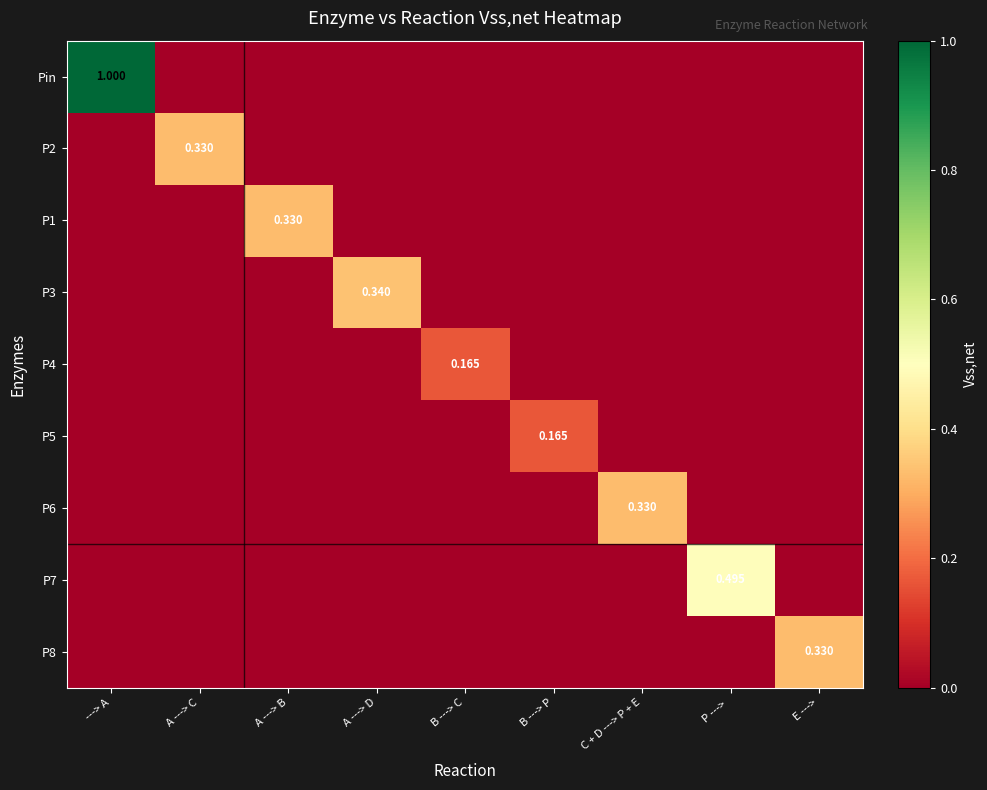

How many series are shown in this chart?

9